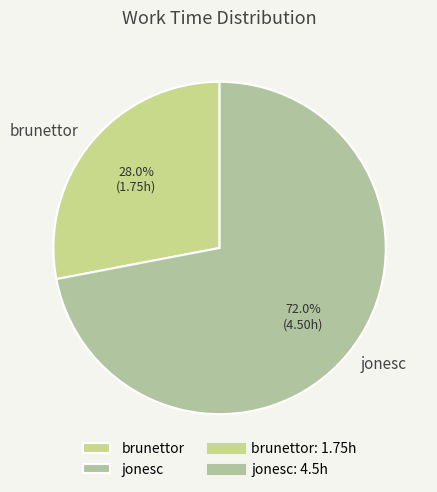

Do jonesc and brunettor together represent more than half of the pie?

Yes